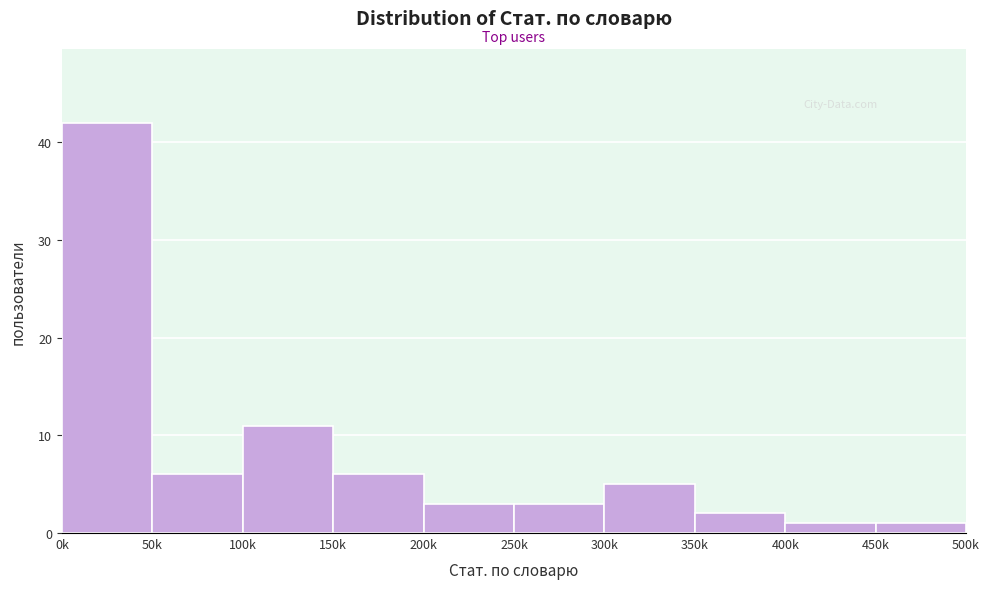

Reading left to right, list all the values displayed in this chart.

0k=42	50k=6	100k=11	150k=6	200k=3	250k=3	300k=5	350k=2	400k=1	450k=1